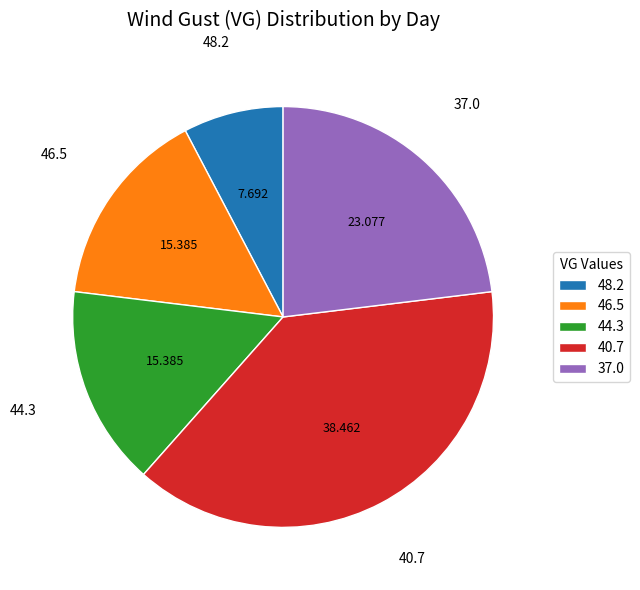

Which category has the smallest portion of the pie?

48.2